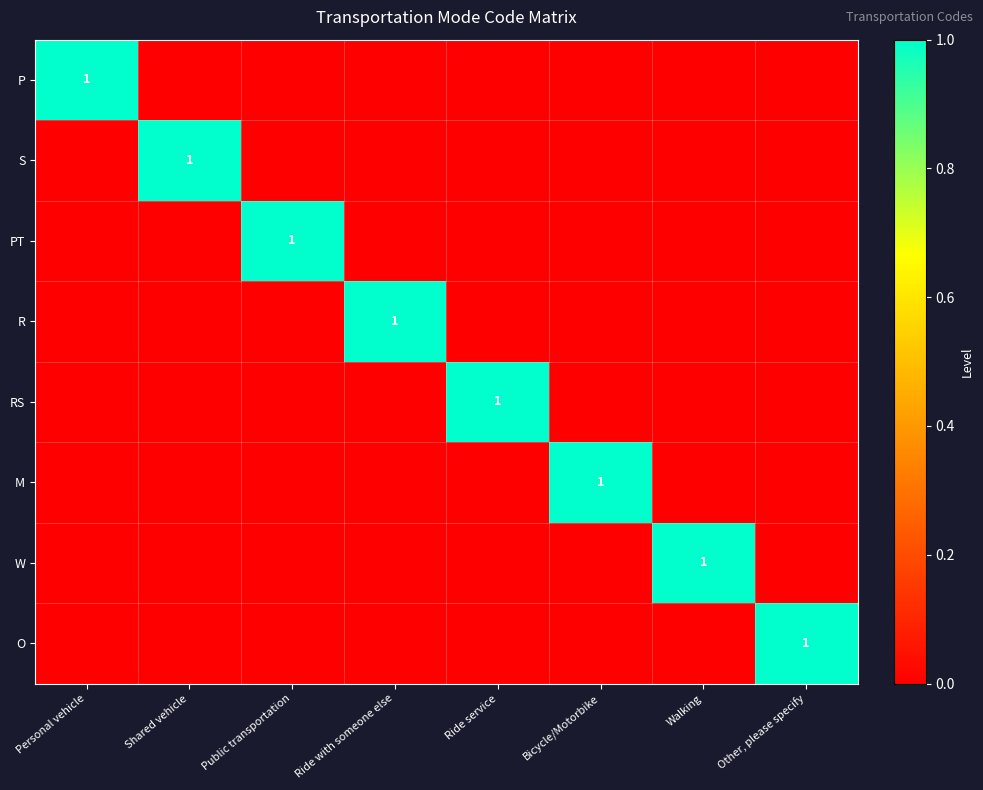

Is it true that R equals 1 at Ride with someone else?

True